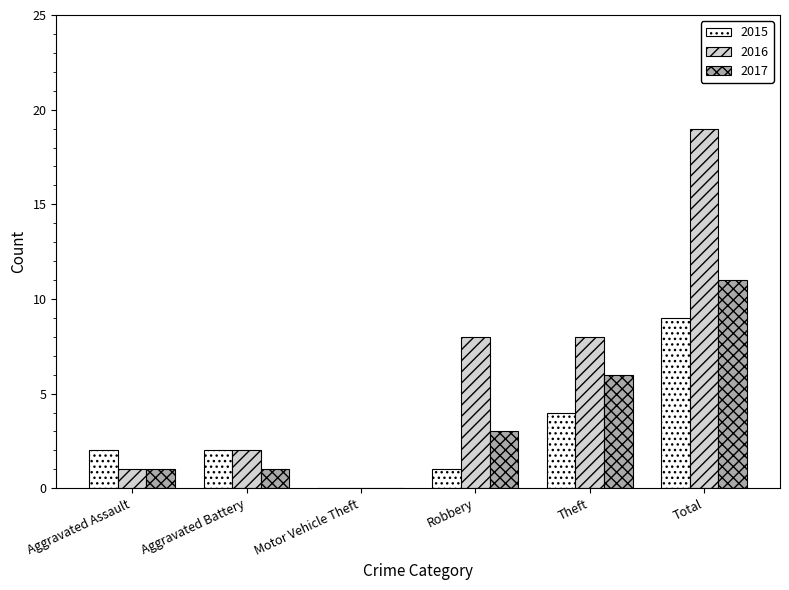

How many positive values does the 2015 series have?

5